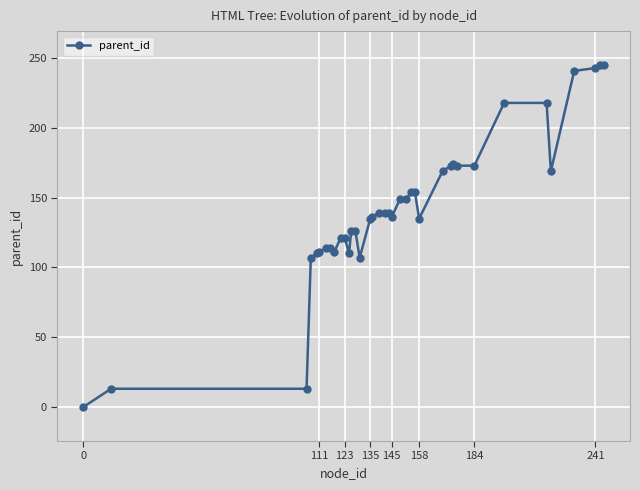

What is the value of the 30th point from the left?

173